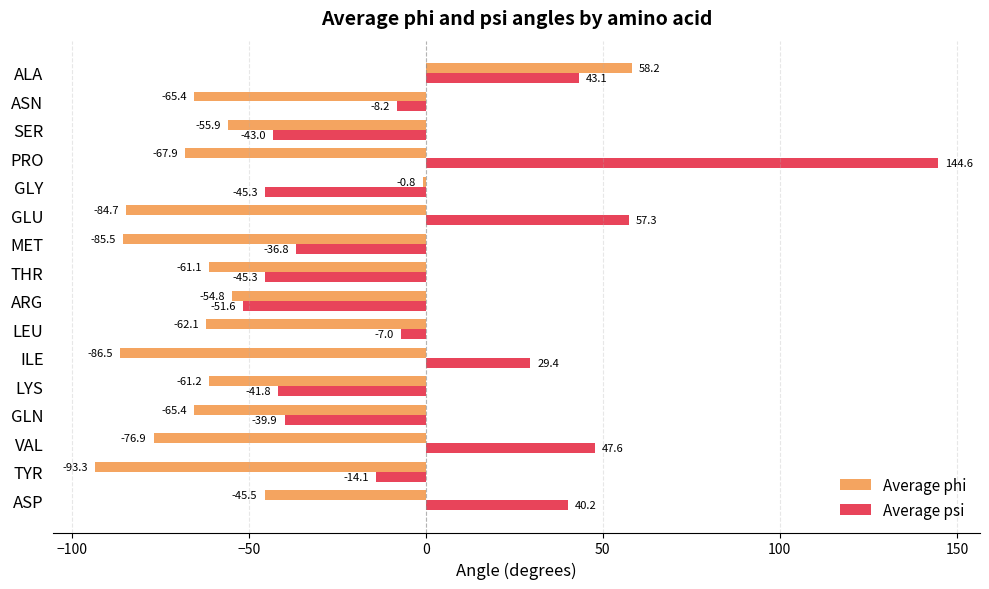

Rank the series at ALA from lowest to highest value.

Average psi, Average phi